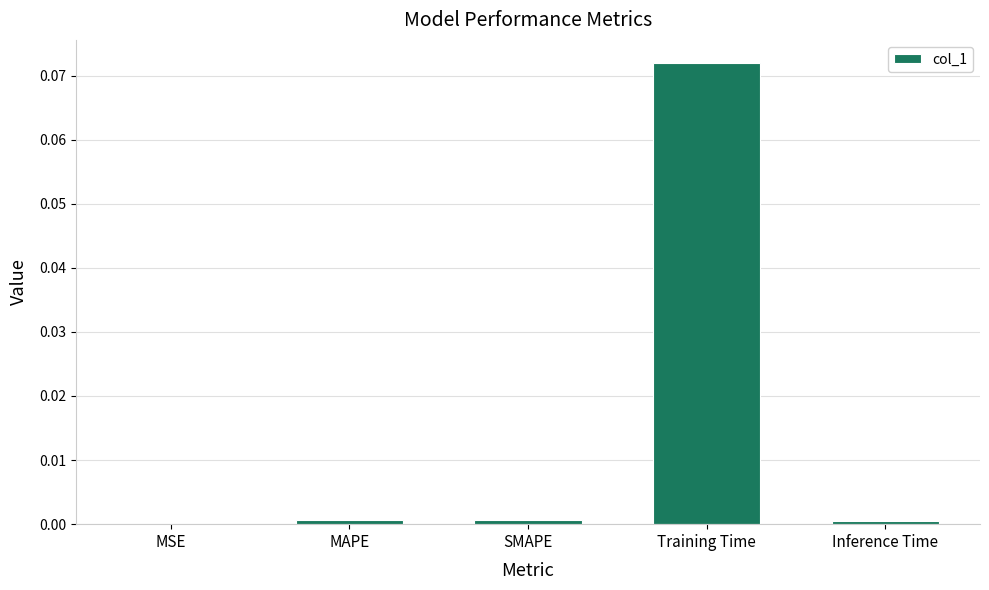

True or false: the data shows 0.0 at MSE.

True